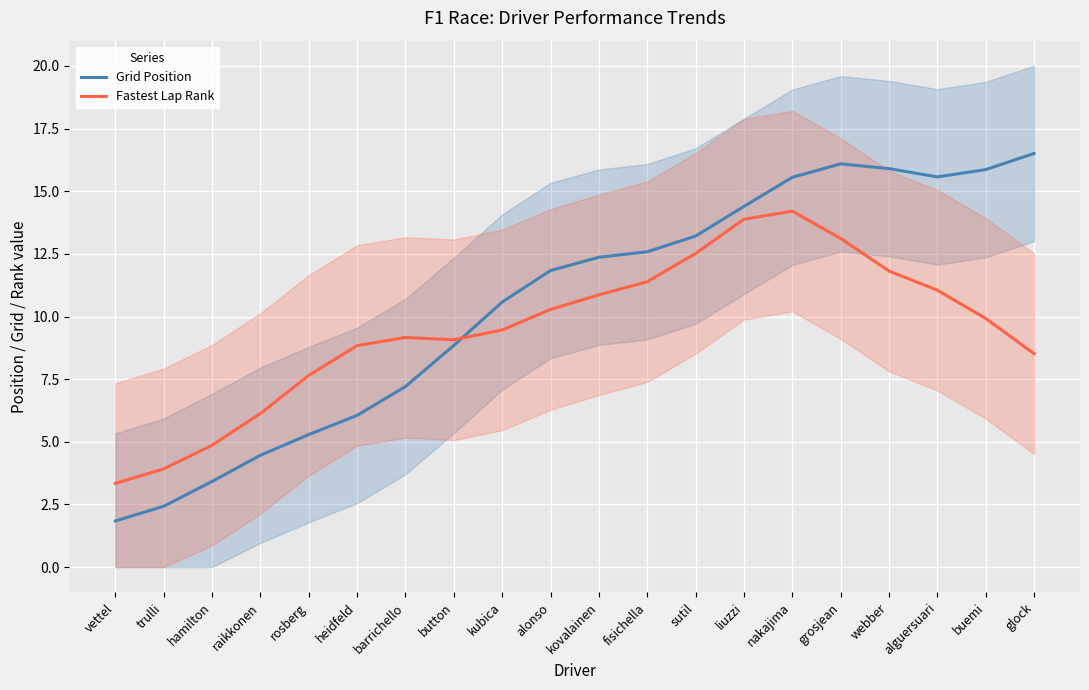

Reading left to right, transcribe all the data shown in this chart.

Grid Position: 1.8	2.4	3.4	4.5	5.3	6.1	7.2	8.8	10.6	11.8	12.4	12.6	13.2	14.4	15.6	16.1	15.9	15.6	15.9	16.5
Fastest Lap Rank: 3.3	3.9	4.9	6.1	7.6	8.8	9.2	9.1	9.5	10.3	10.9	11.4	12.5	13.9	14.2	13.1	11.8	11.0	9.9	8.5